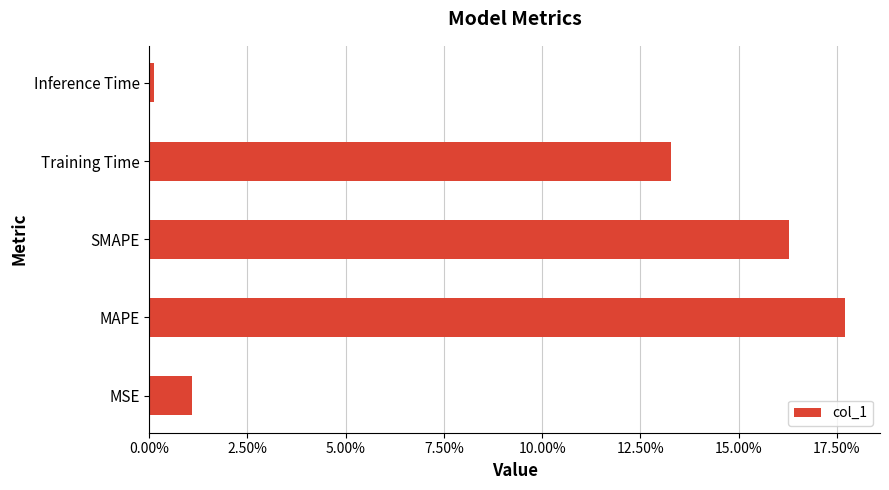

What is the difference between the maximum and minimum values?

0.2